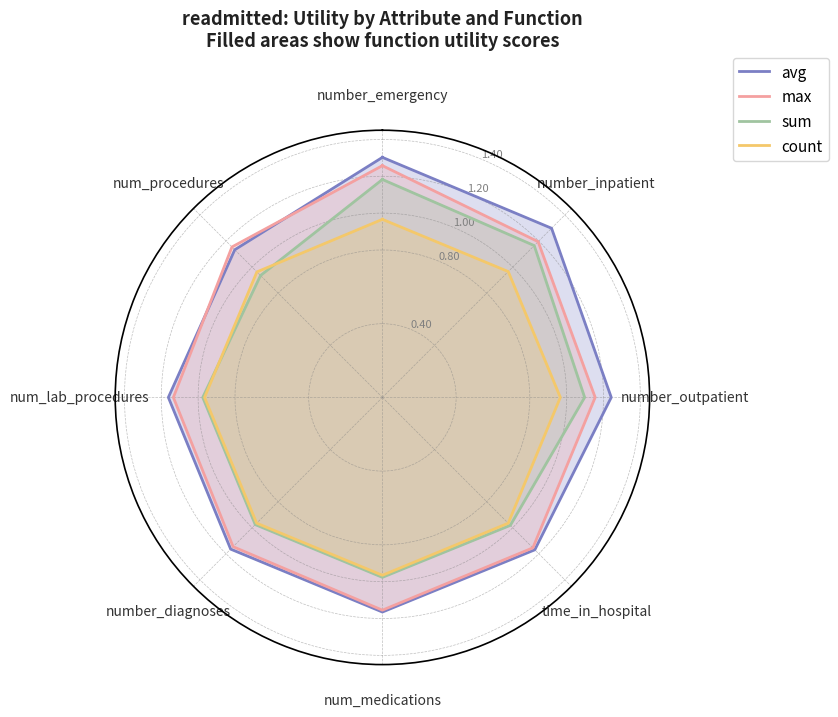

What is the difference between the highest and lowest values at time_in_hospital?

0.2